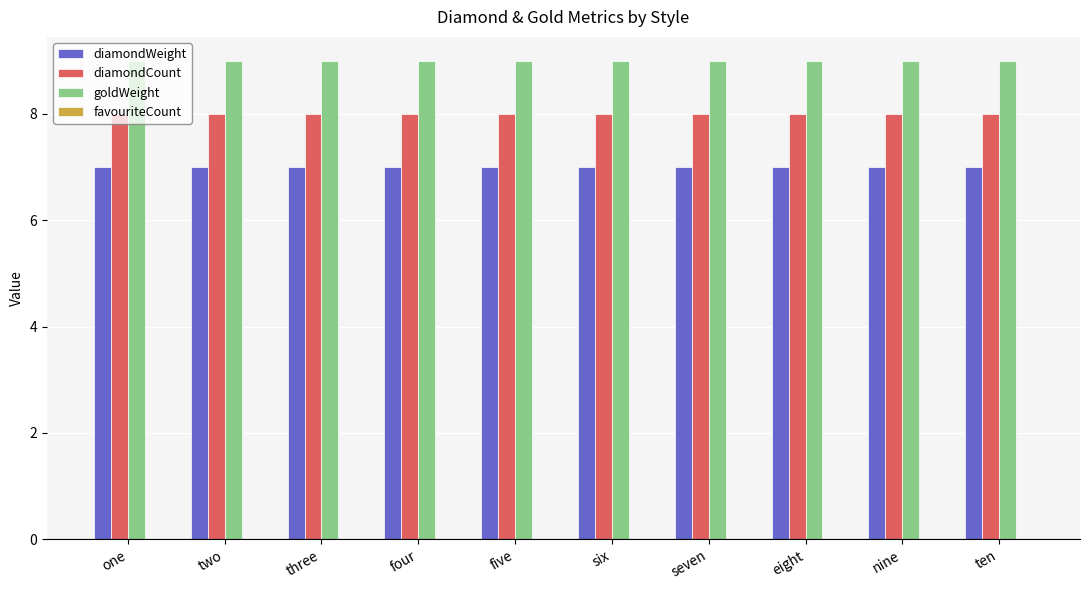

What value does the goldWeight series have at nine?

9